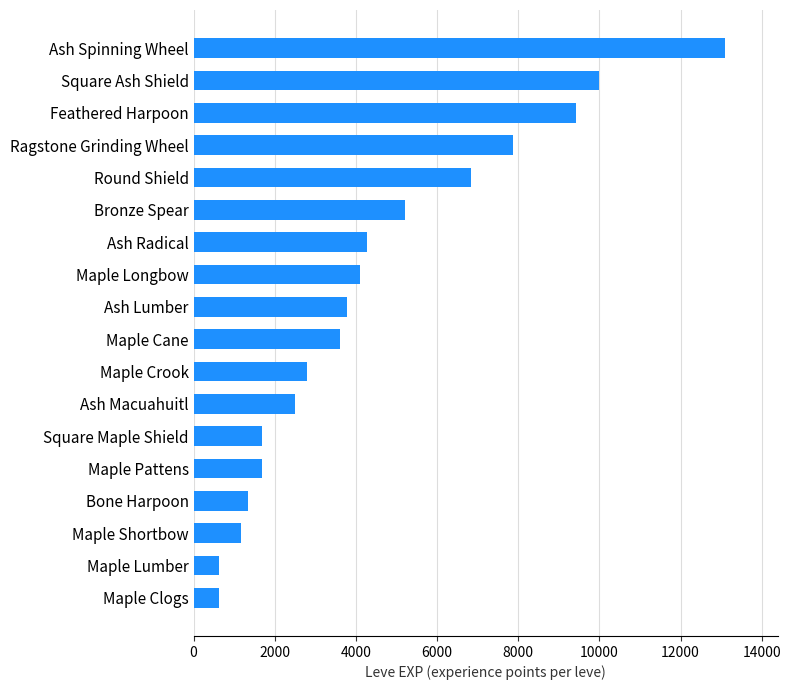

How many values are below 3780?

9